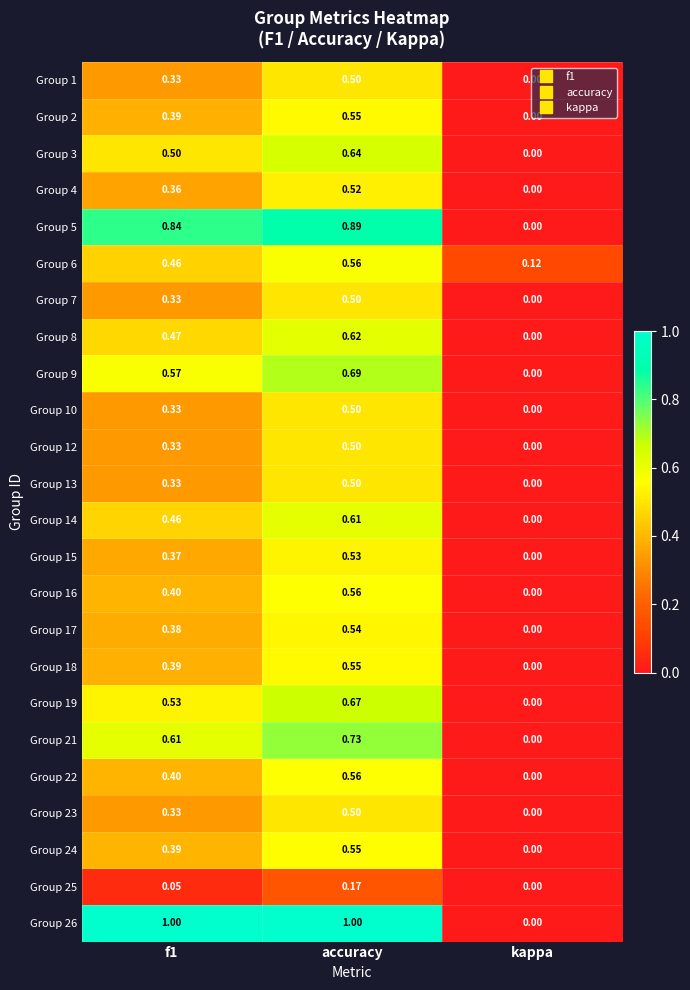

At which category does the chart reach its minimum across all series?

kappa